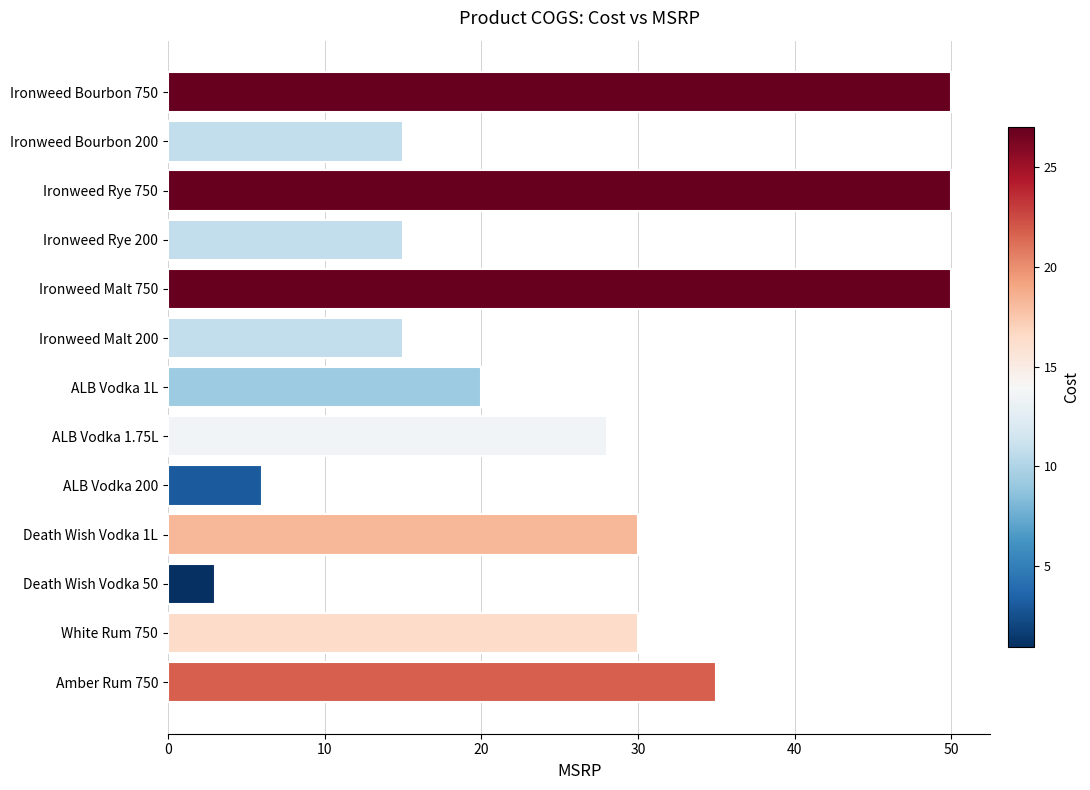

How many bars are there in total?

13